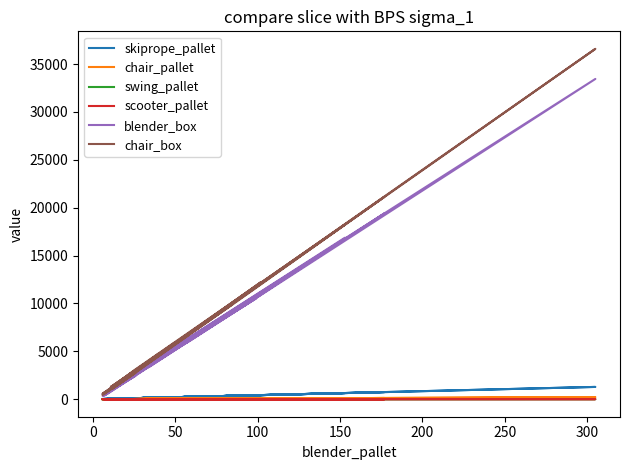

At how many categories does at least one series exceed 11503?

5